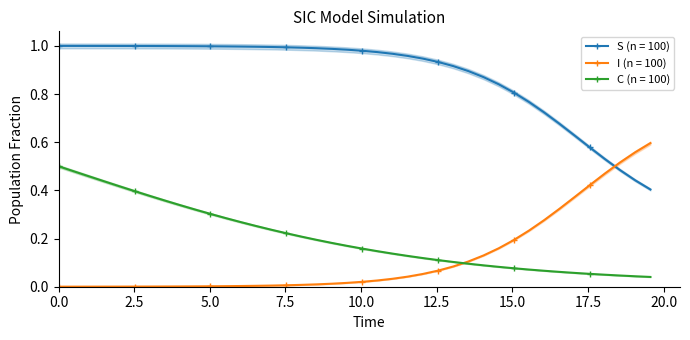

Is the value of I (n = 100) at 31 greater than the value of S (n = 100) at 13?

No